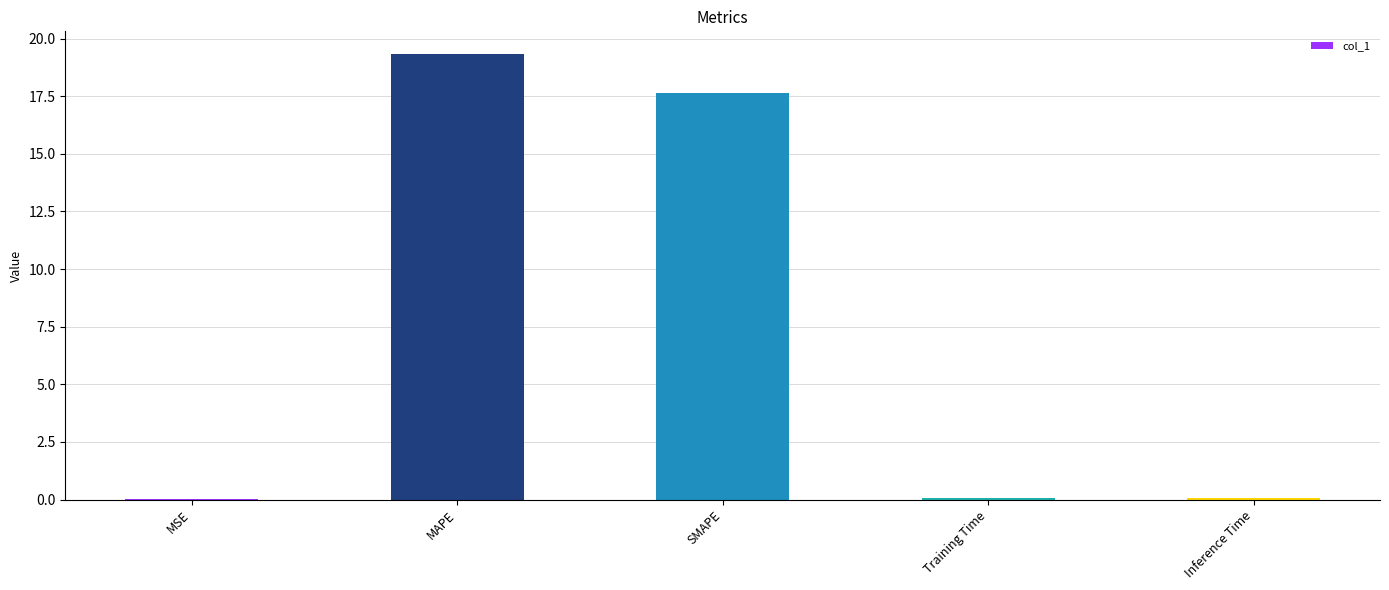

Are the bars horizontal?

No